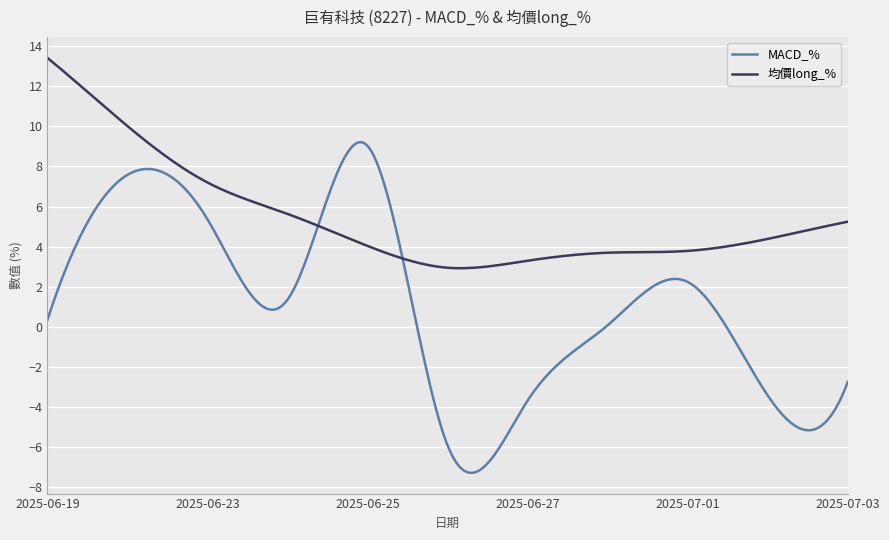

How many times do 均價long_% and MACD_% cross each other?

2